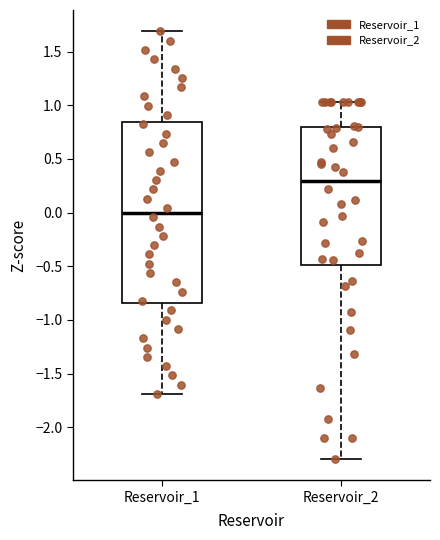

Reading left to right, read every box against the y-axis: the position of its median line, the range the box covers, and the ends of its whiskers. The values are not printed on the chart, so give them approximately, as read against the axis.

Reservoir_1: median 0.00, box -0.85 to 0.85, whiskers -1.70 to 1.70
Reservoir_2: median 0.30, box -0.50 to 0.80, whiskers -2.30 to 1.05